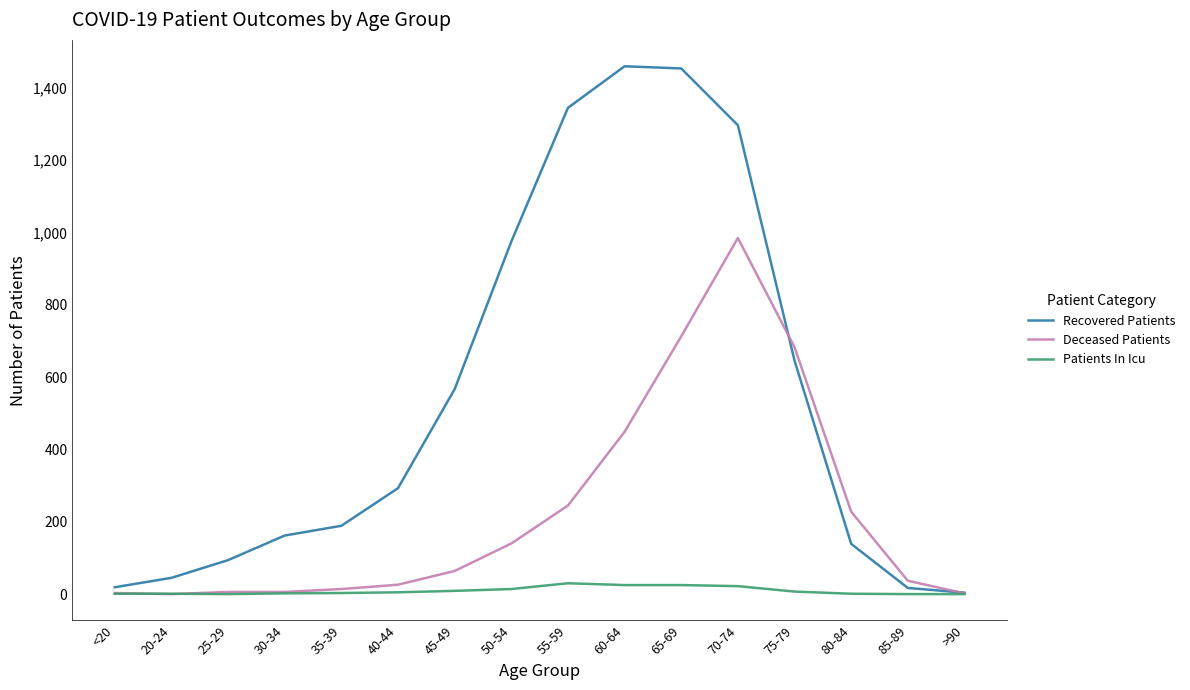

What is the sum of the Recovered Patients values at 35-39 and 50-54?

1164